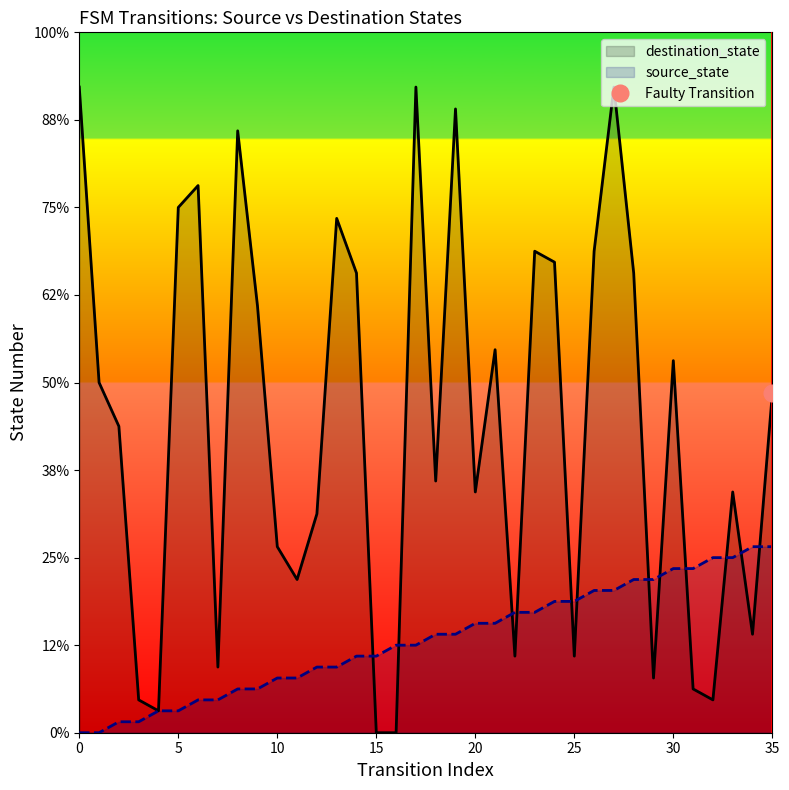

How many data points does each series have?

36